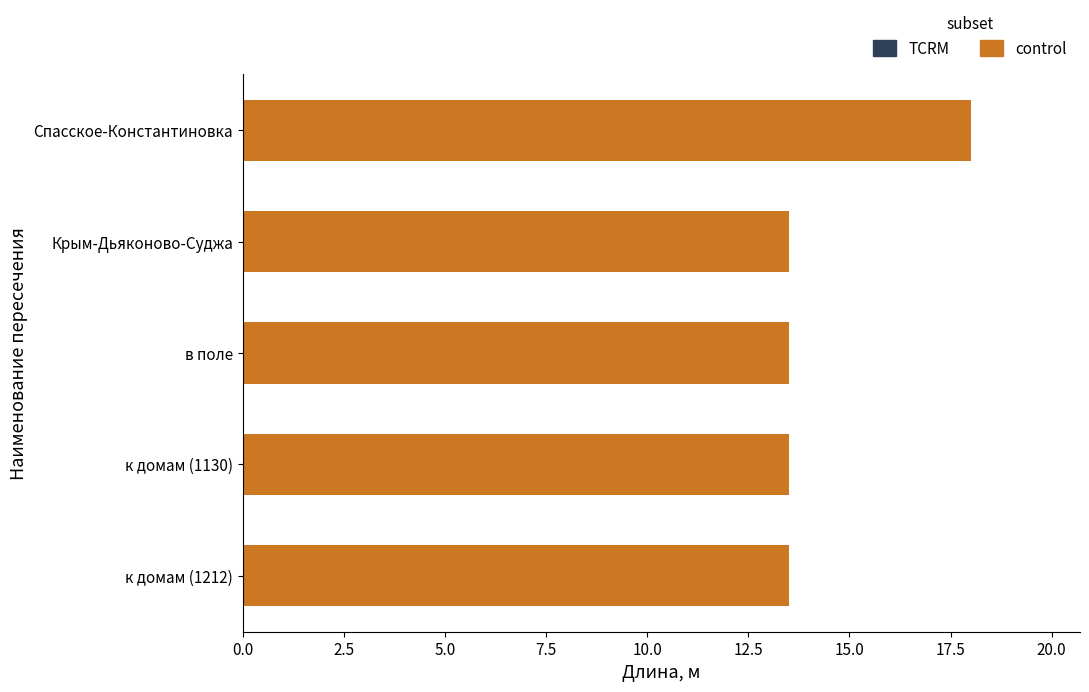

Read the value at к домам (1212).

13.5